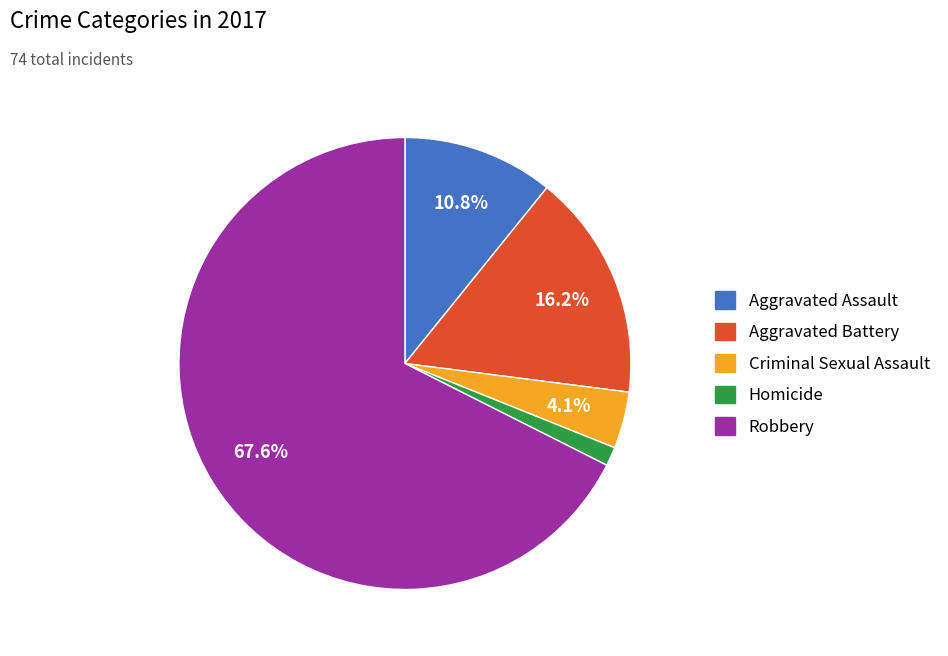

Count the number of slices in the pie.

5